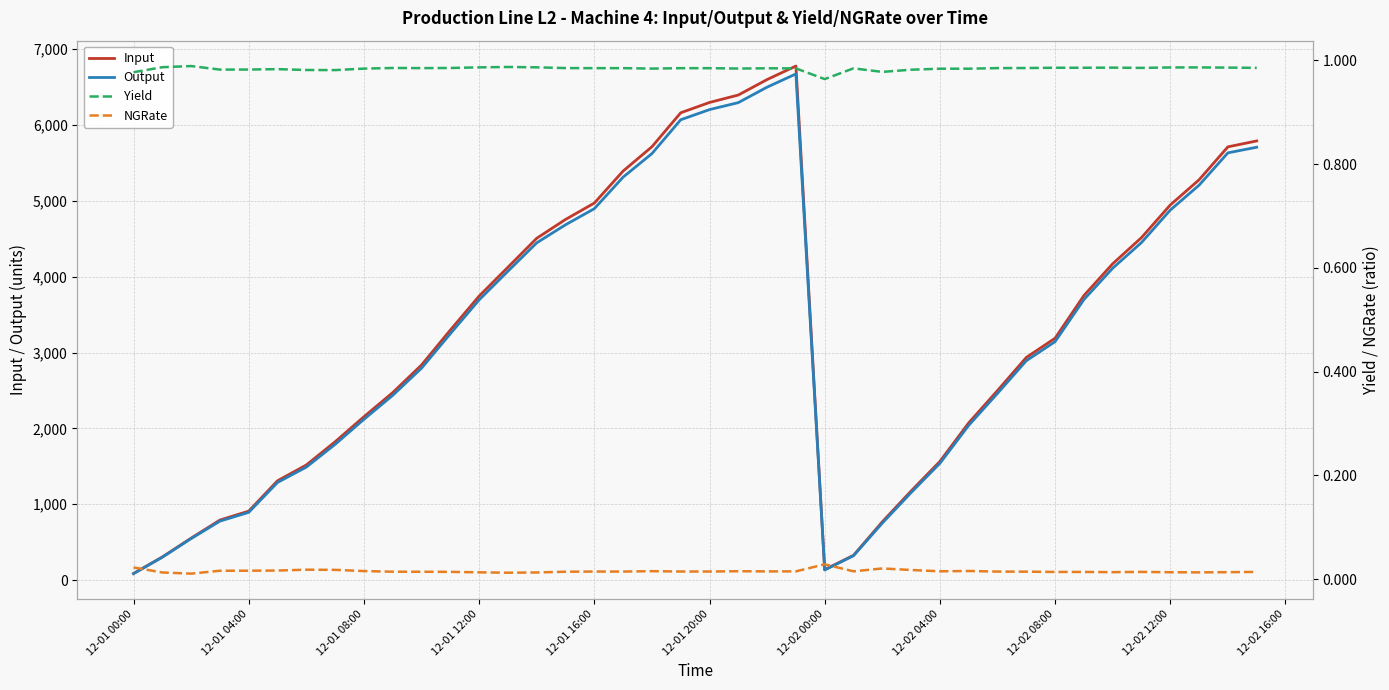

What is the lowest value of the Yield series?

1.0